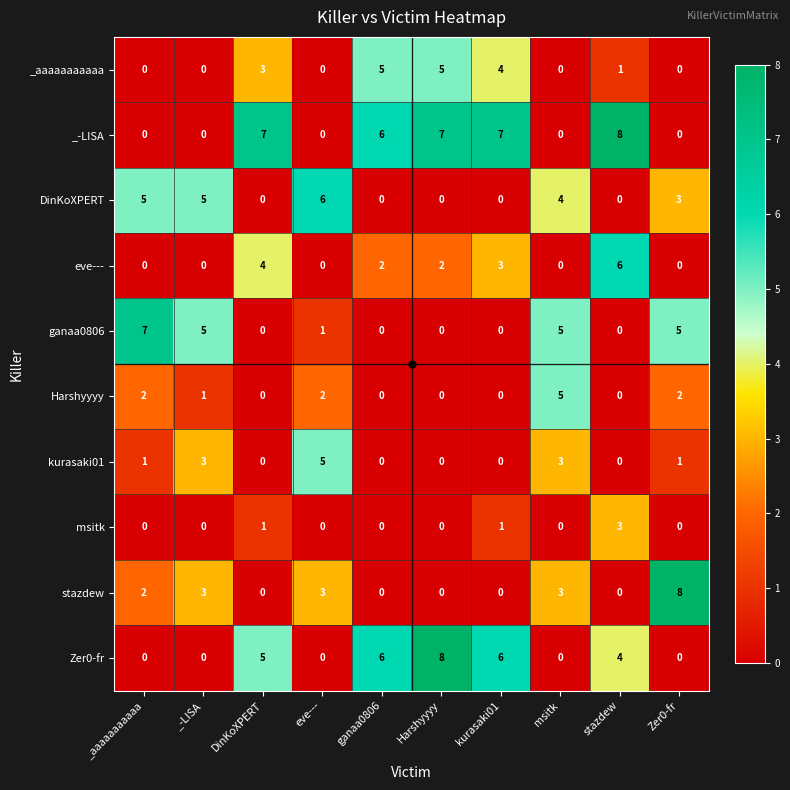

At how many categories does at least one series exceed 0?

10